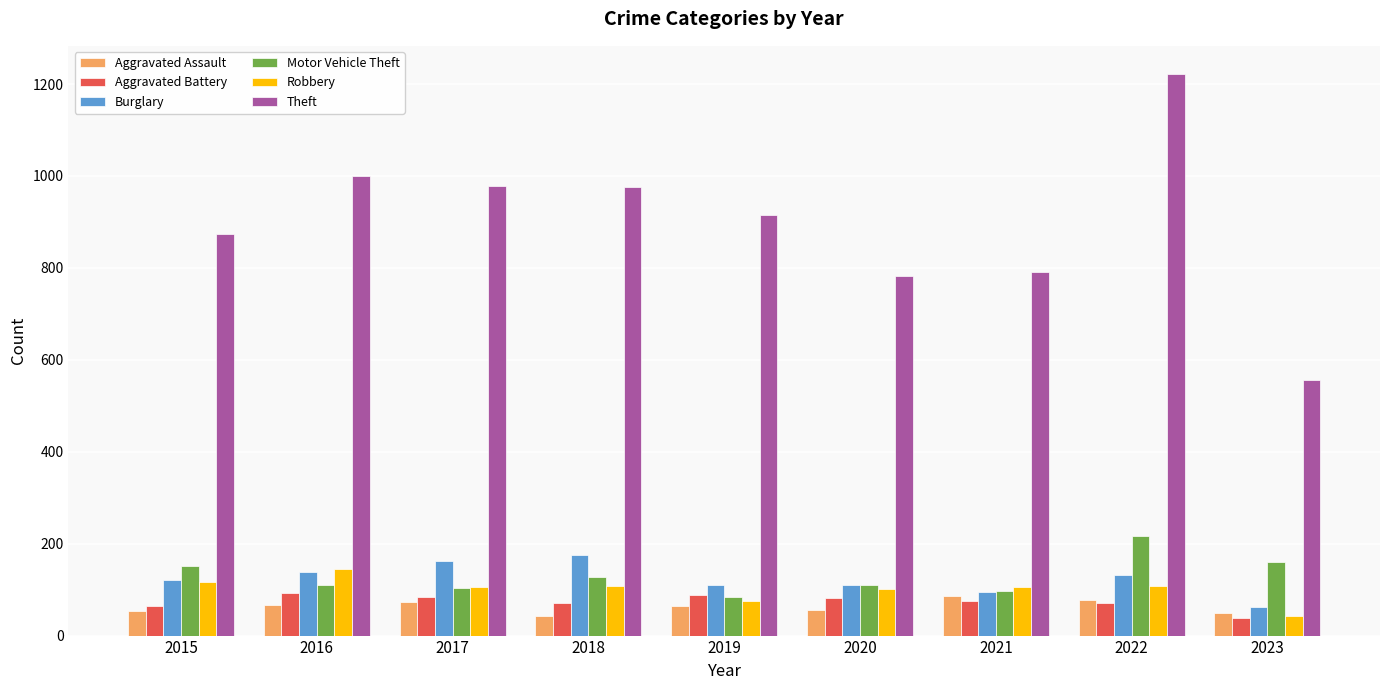

Read the Burglary value at 2015.

121